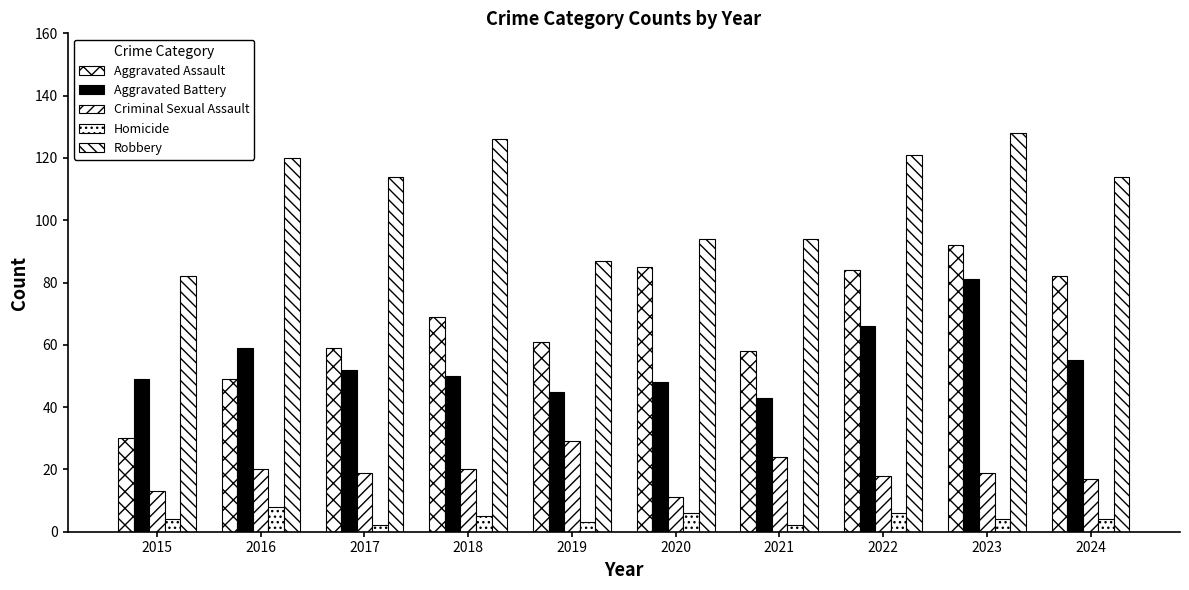

How many bars are there in total?

50